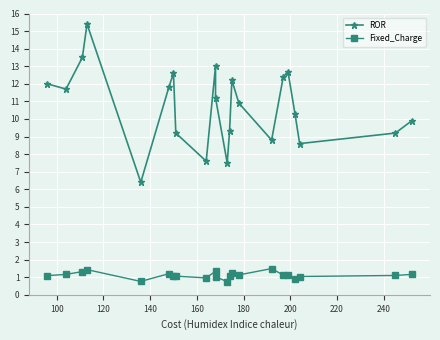

How many interior local peaks does the ROR series have?

5